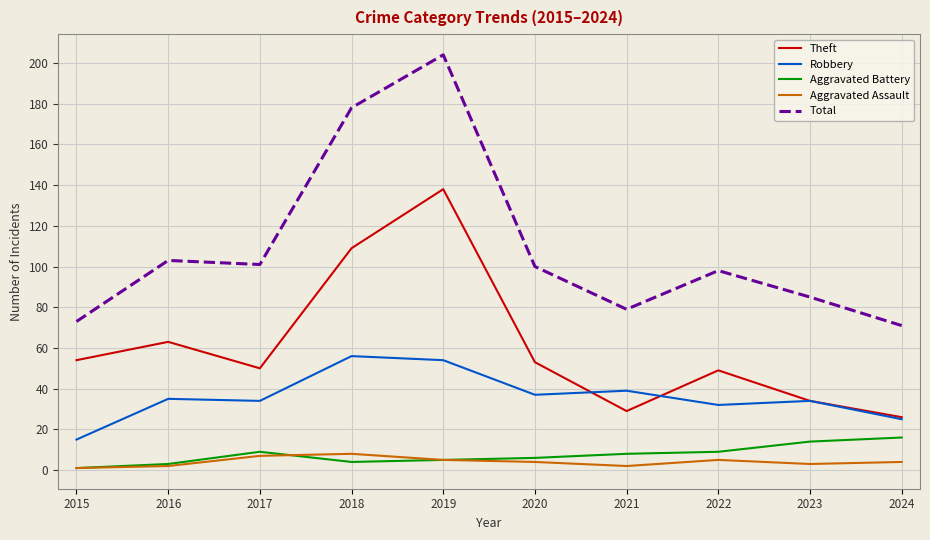

Does the chart display data point markers on the line(s)?

No